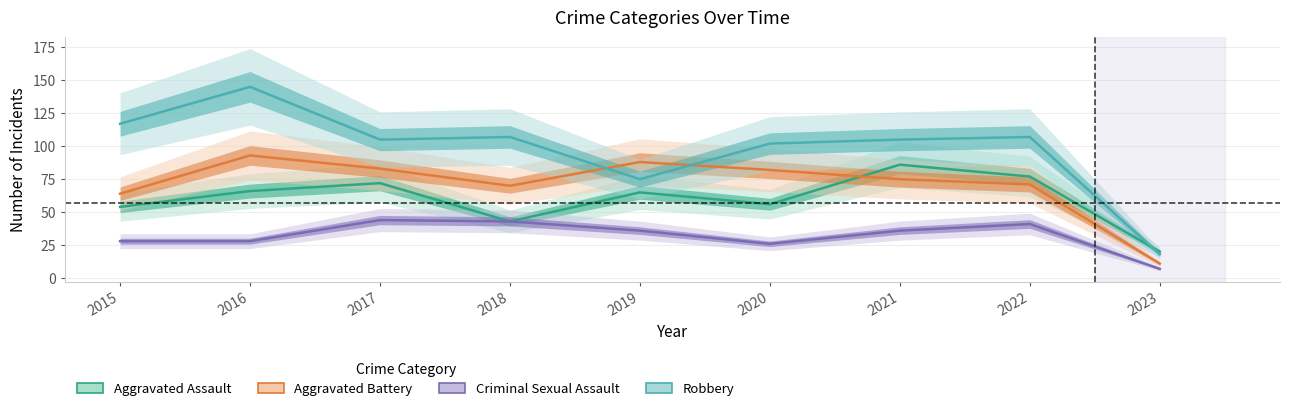

Does the chart have visible grid lines?

Yes